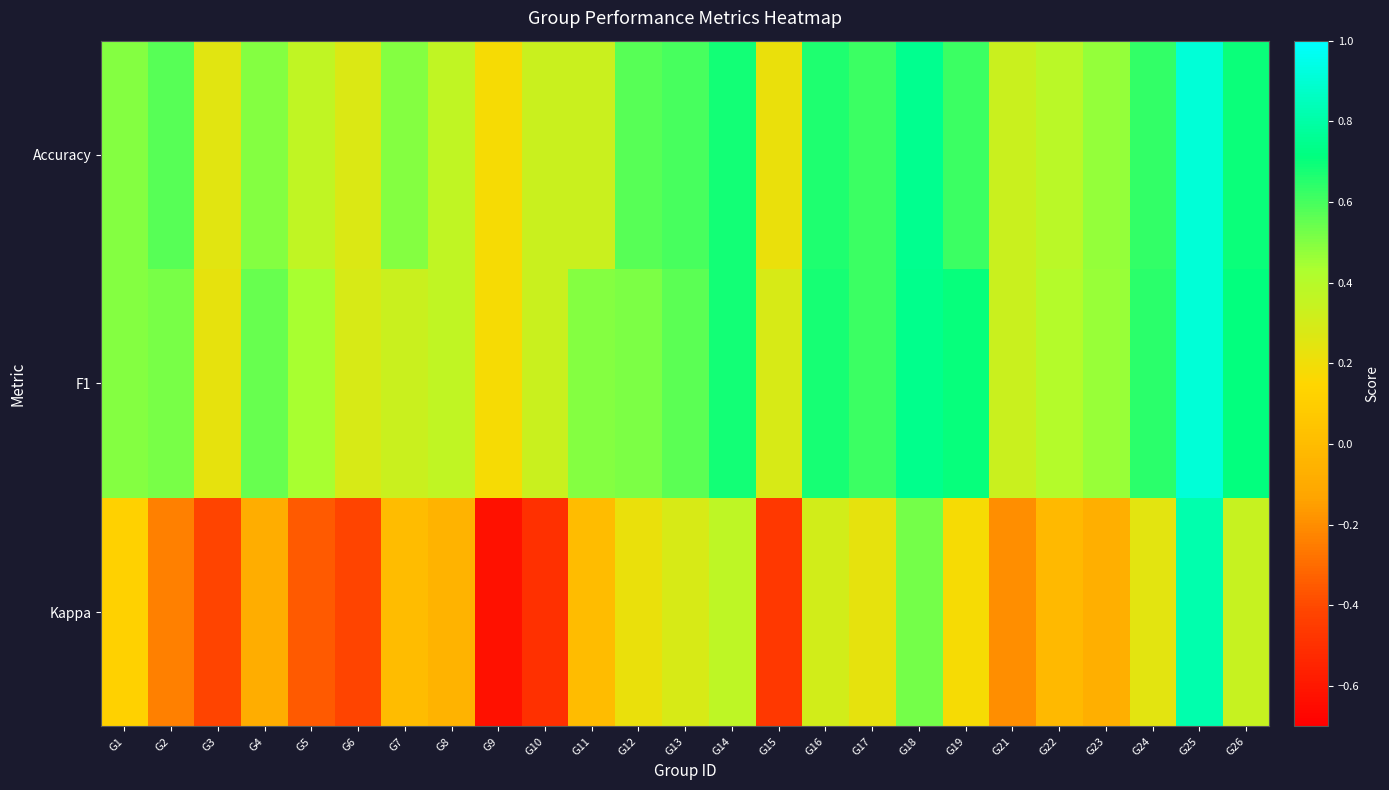

Which has a higher value, G10 or G19?

G19